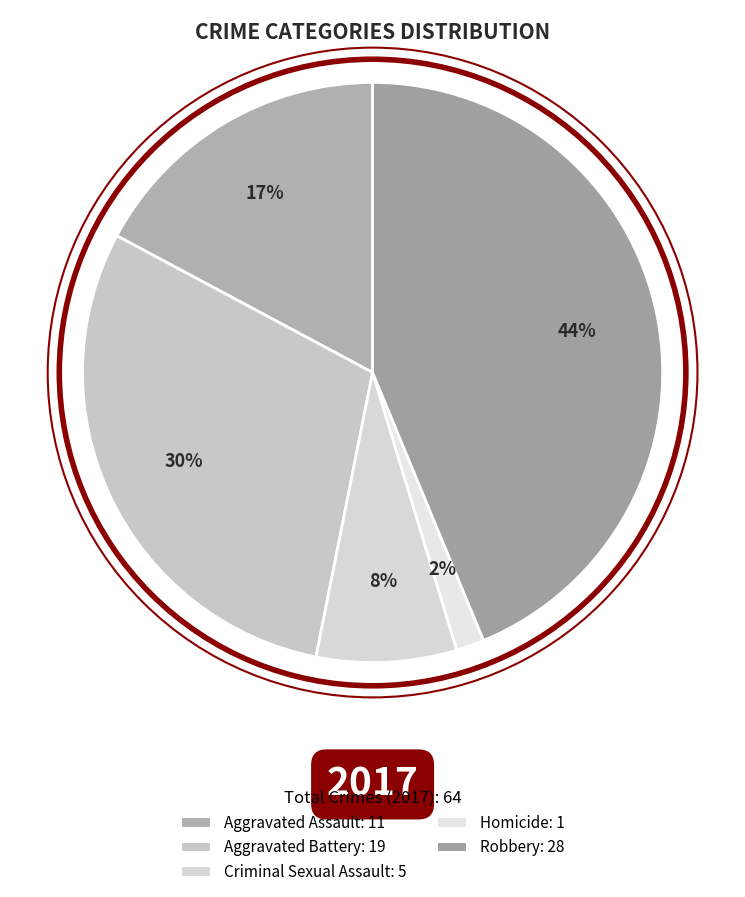

Which slice is the largest?

Robbery